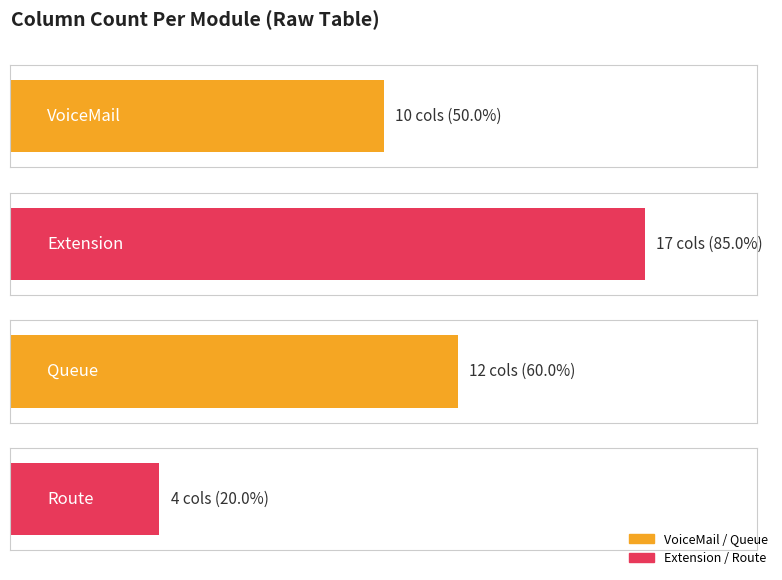

Does the chart contain any negative values?

No